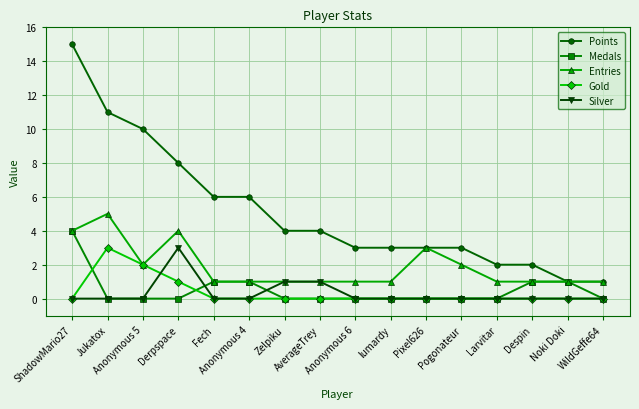

True or false: Entries has more than 2 interior local peaks.

True